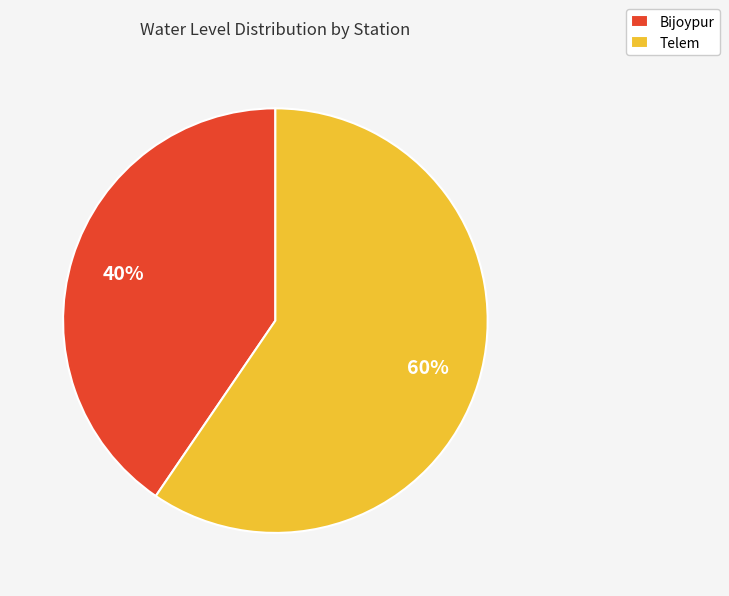

How many slices are in this pie chart?

2